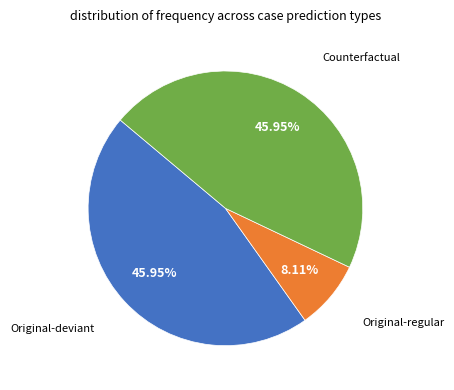

Is there any slice that represents more than half of the pie?

No